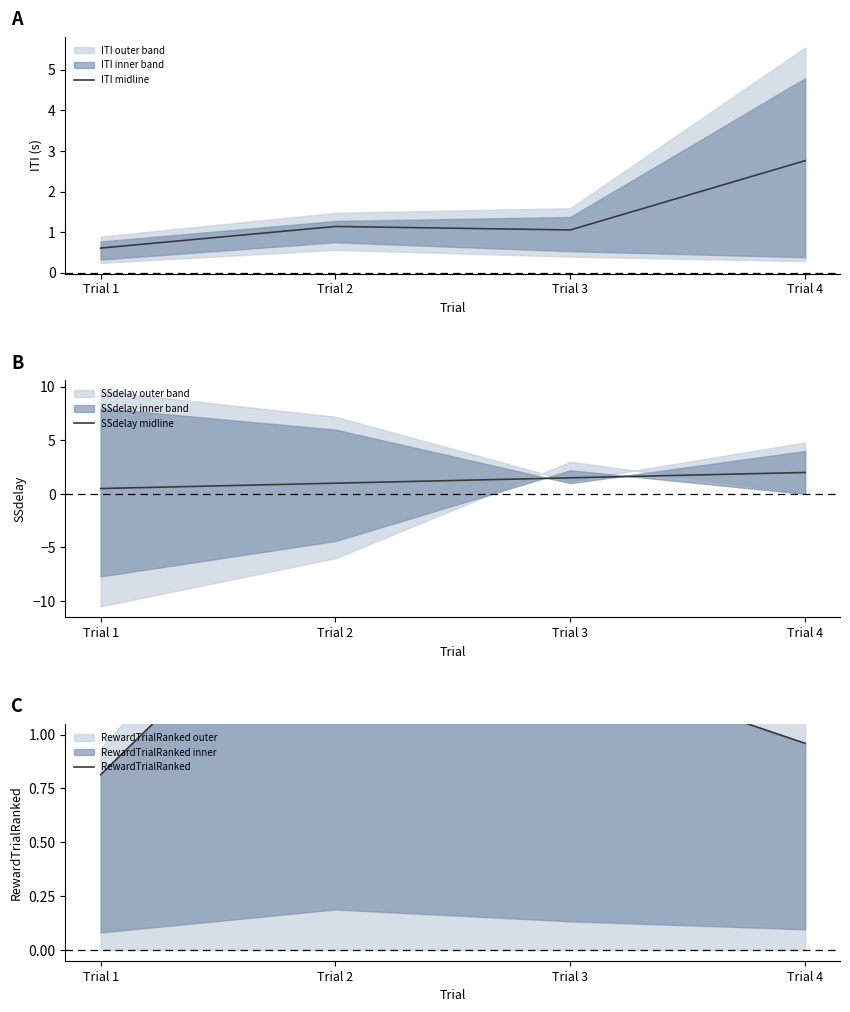

At which category is the sum across all series the highest?

Trial 4